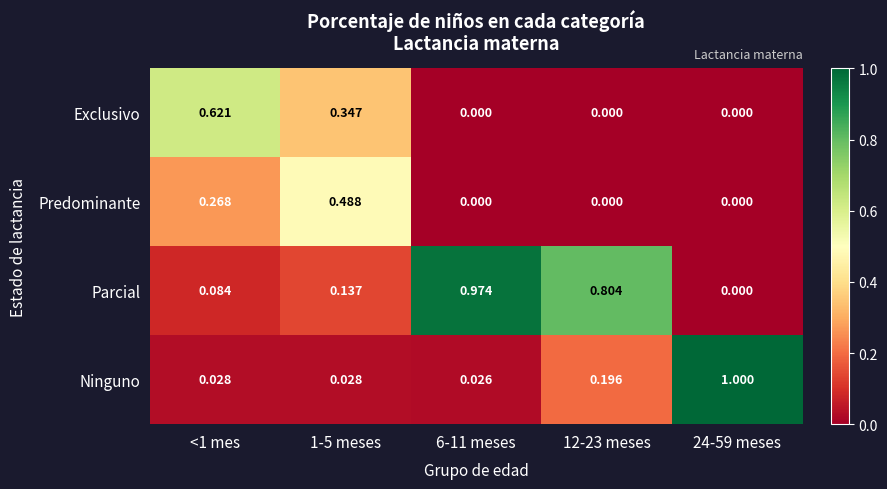

List the series in order of their peak value, highest first.

Ninguno, Parcial, Exclusivo, Predominante